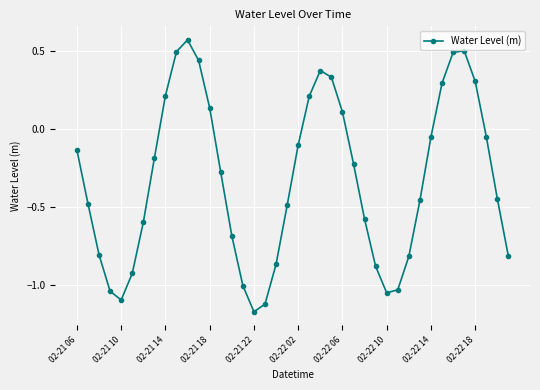

What is the sum of all values?

-12.9